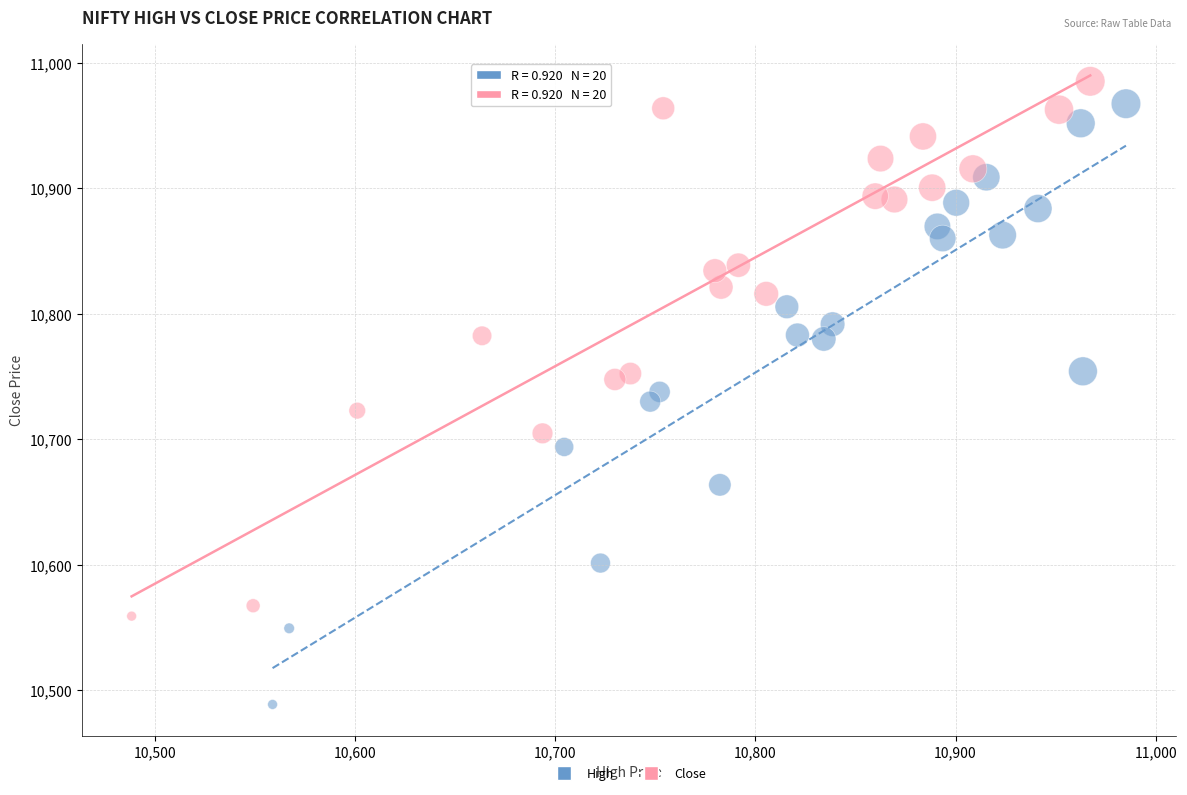

Which series has the largest Y range (max minus min)?

High